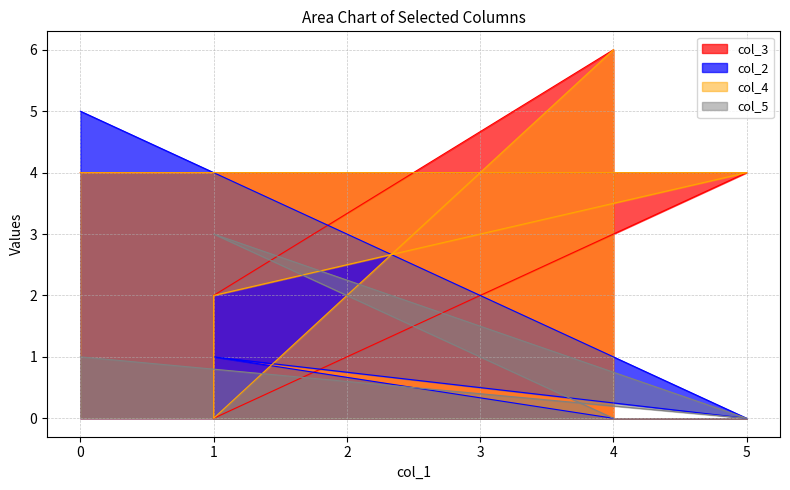

How many col_2 values are between 0 and 1?

4